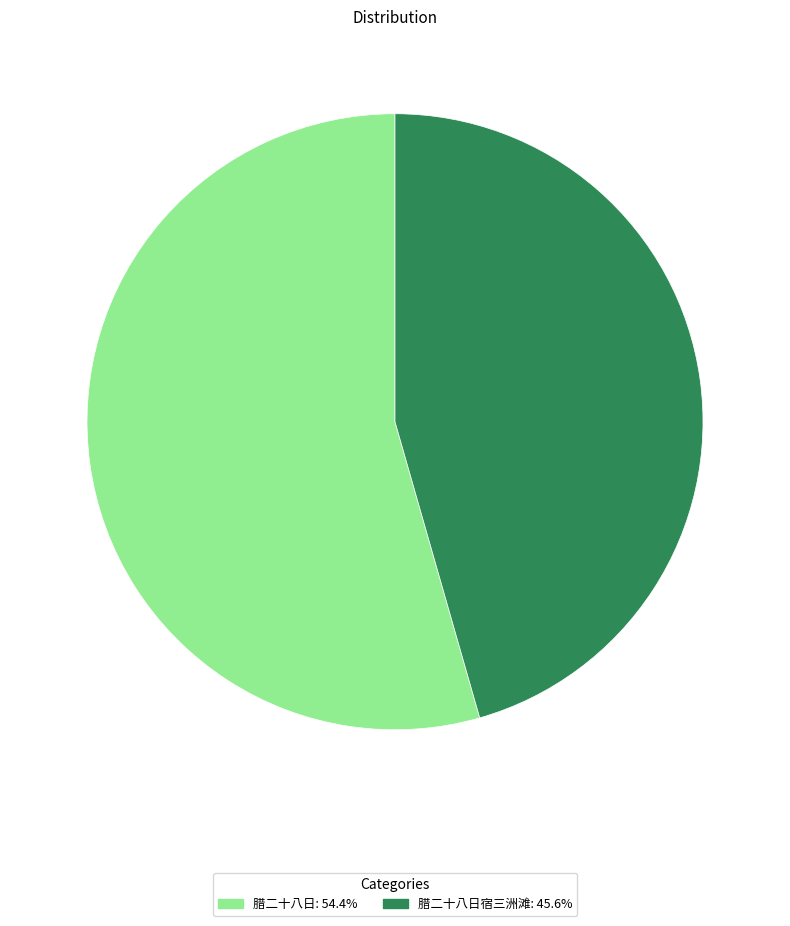

What is the ratio of the value at 腊二十八日宿三洲滩: 45.6% to the value at 腊二十八日: 54.4%?

0.8